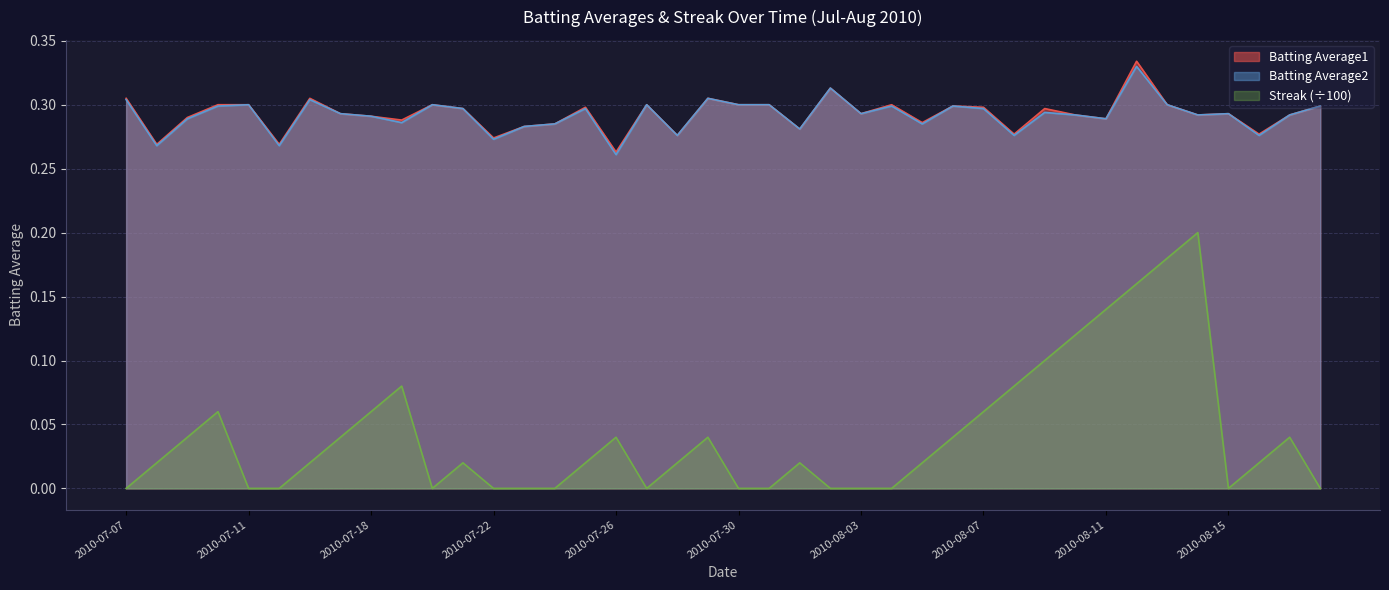

Reading right to left, extract all data points from this chart.

Batting Average1: 0.3	0.3	0.3	0.3	0.3	0.3	0.3	0.3	0.3	0.3	0.3	0.3	0.3	0.3	0.3	0.3	0.3	0.3	0.3	0.3	0.3	0.3	0.3	0.3	0.3	0.3	0.3	0.3	0.3	0.3	0.3	0.3	0.3	0.3	0.3	0.3	0.3	0.3	0.3	0.3
Batting Average2: 0.3	0.3	0.3	0.3	0.3	0.3	0.3	0.3	0.3	0.3	0.3	0.3	0.3	0.3	0.3	0.3	0.3	0.3	0.3	0.3	0.3	0.3	0.3	0.3	0.3	0.3	0.3	0.3	0.3	0.3	0.3	0.3	0.3	0.3	0.3	0.3	0.3	0.3	0.3	0.3
Streak: 0.0	0.0	0.0	0.0	0.2	0.2	0.2	0.1	0.1	0.1	0.1	0.1	0.0	0.0	0.0	0.0	0.0	0.0	0.0	0.0	0.0	0.0	0.0	0.0	0.0	0.0	0.0	0.0	0.0	0.0	0.1	0.1	0.0	0.0	0.0	0.0	0.1	0.0	0.0	0.0